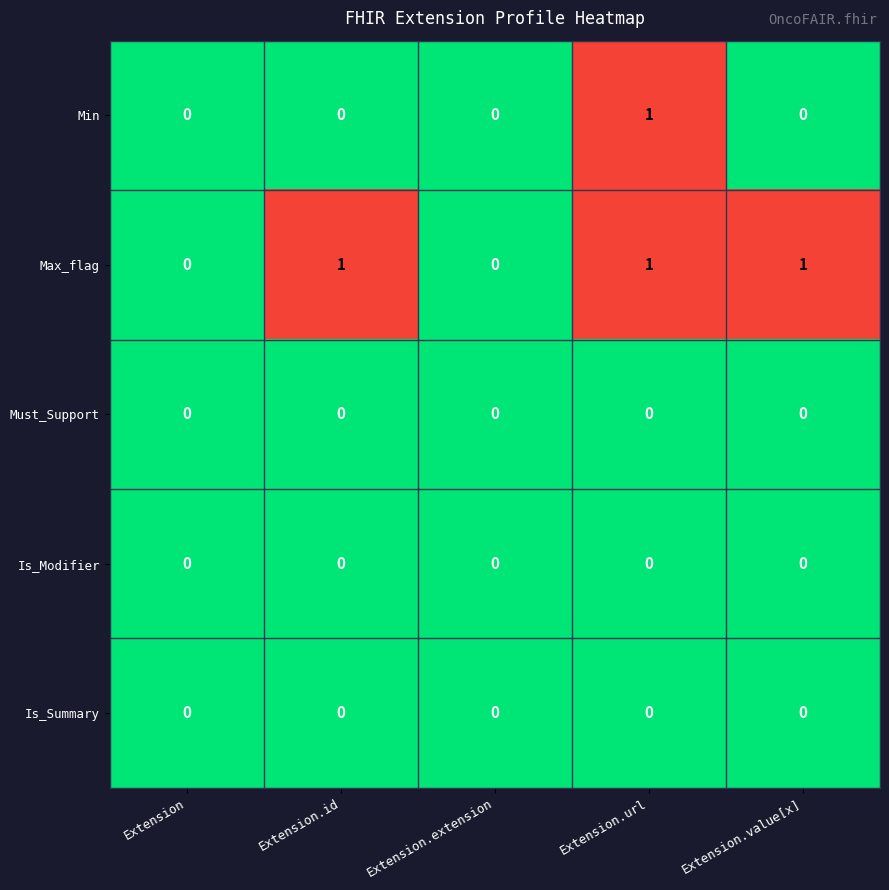

Reading right to left, what are all the values shown in this chart?

Min: Extension.value[x]=0	Extension.url=1	Extension.extension=0	Extension.id=0	Extension=0
Max_flag: Extension.value[x]=1	Extension.url=1	Extension.extension=0	Extension.id=1	Extension=0
Must_Support: Extension.value[x]=0	Extension.url=0	Extension.extension=0	Extension.id=0	Extension=0
Is_Modifier: Extension.value[x]=0	Extension.url=0	Extension.extension=0	Extension.id=0	Extension=0
Is_Summary: Extension.value[x]=0	Extension.url=0	Extension.extension=0	Extension.id=0	Extension=0